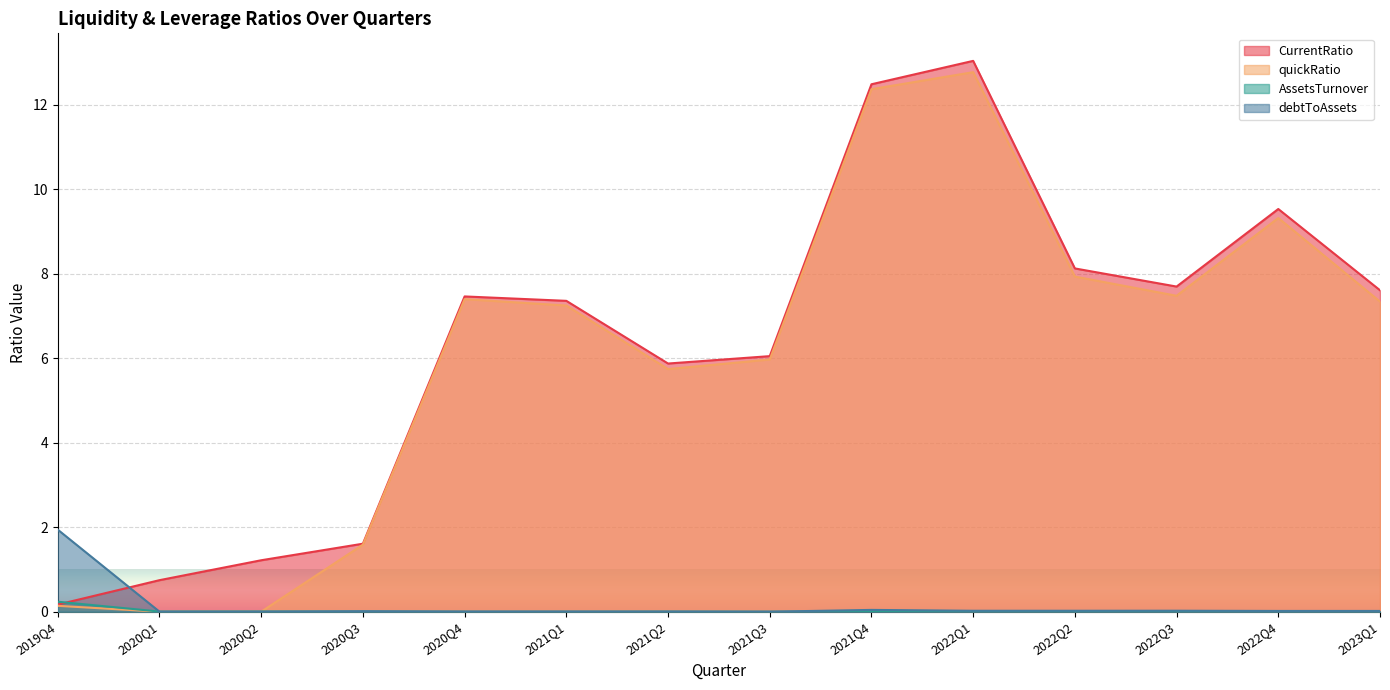

In quickRatio, how many points are lower than both neighbors (excluding endpoints)?

2